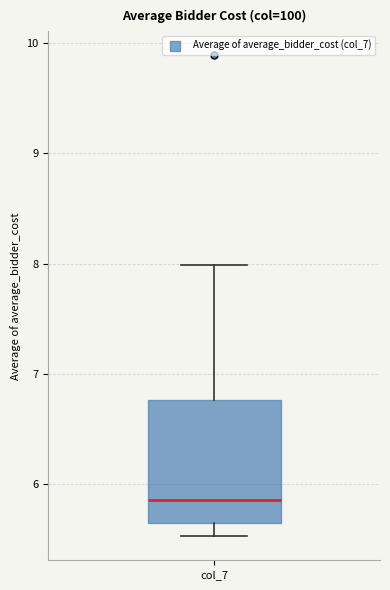

Where is the upper edge of the box for col_7 on the y-axis? The values are not printed on the chart, so give them approximately, as read against the axis.

6.8